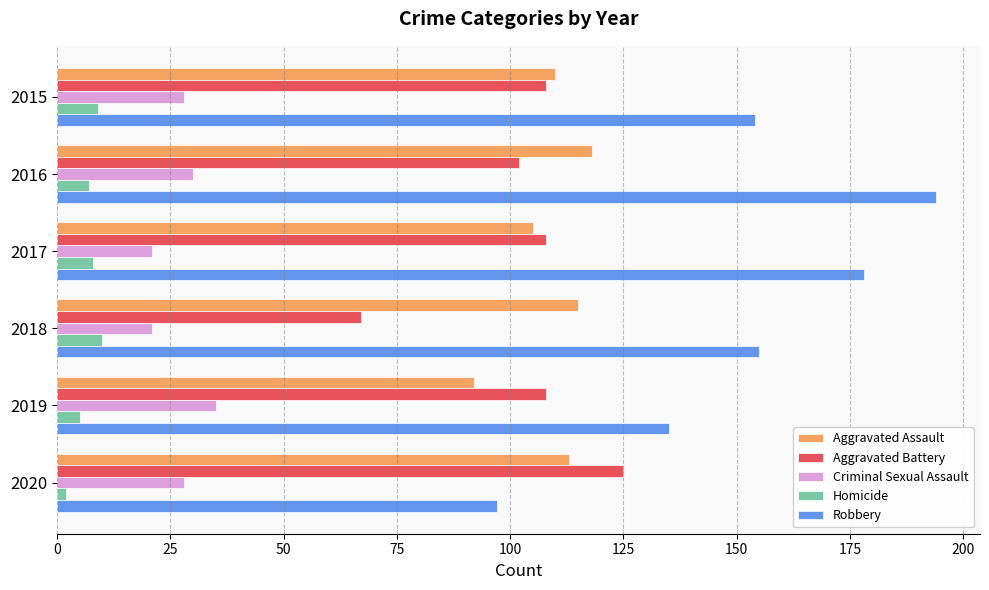

Between 2017 and 2020, which series saw the biggest shift?

Robbery